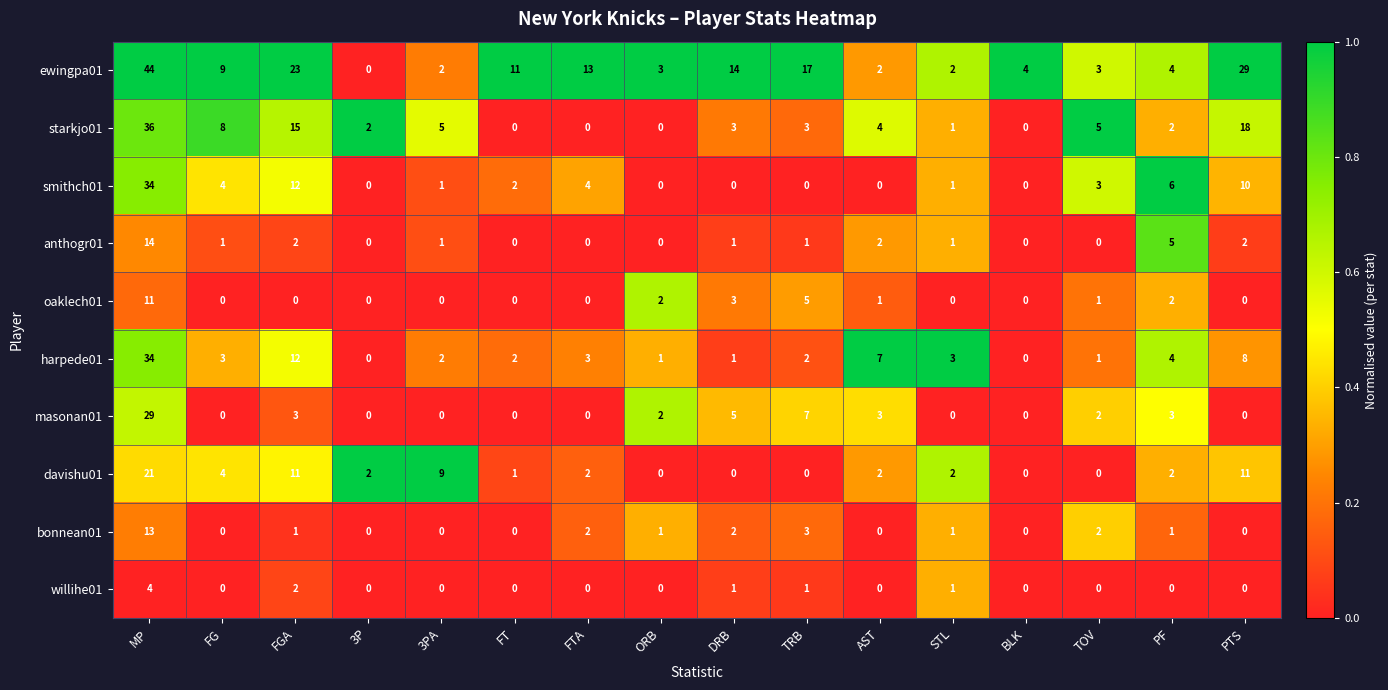

What is the average value of the harpede01 series?

5